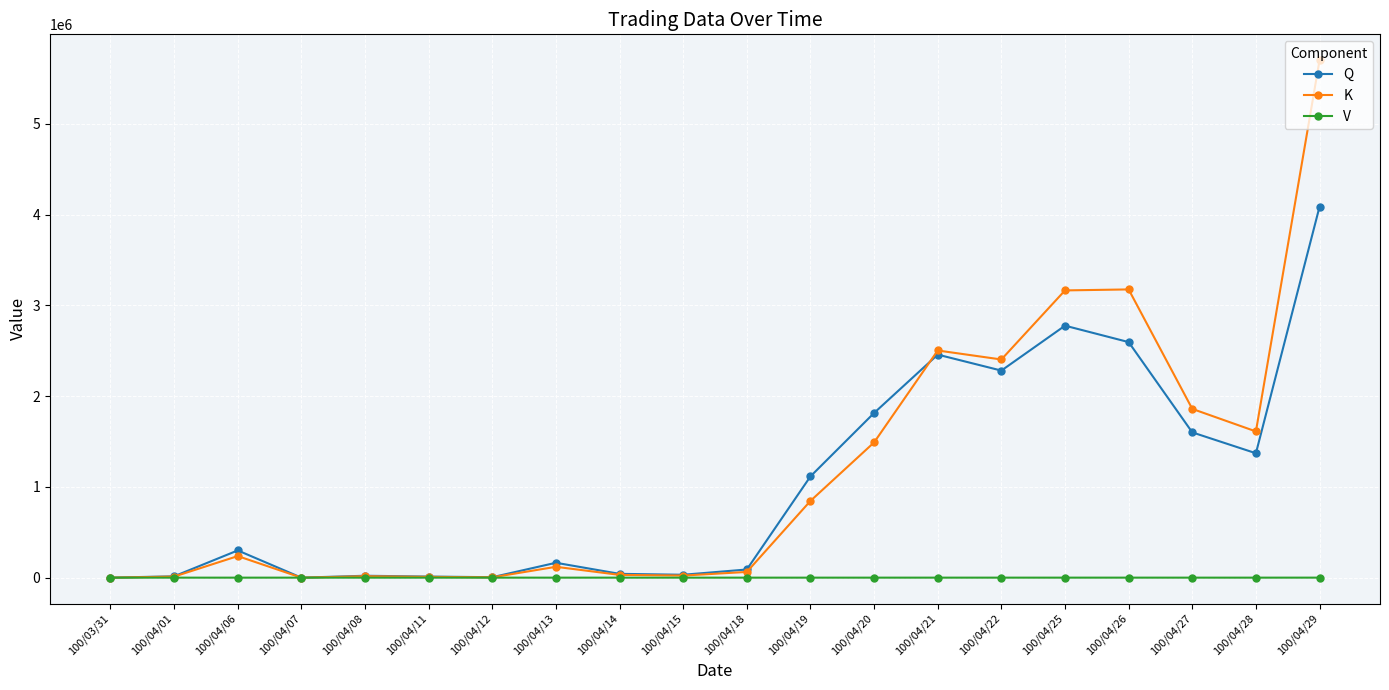

What is the maximum value shown in the chart?

5702620